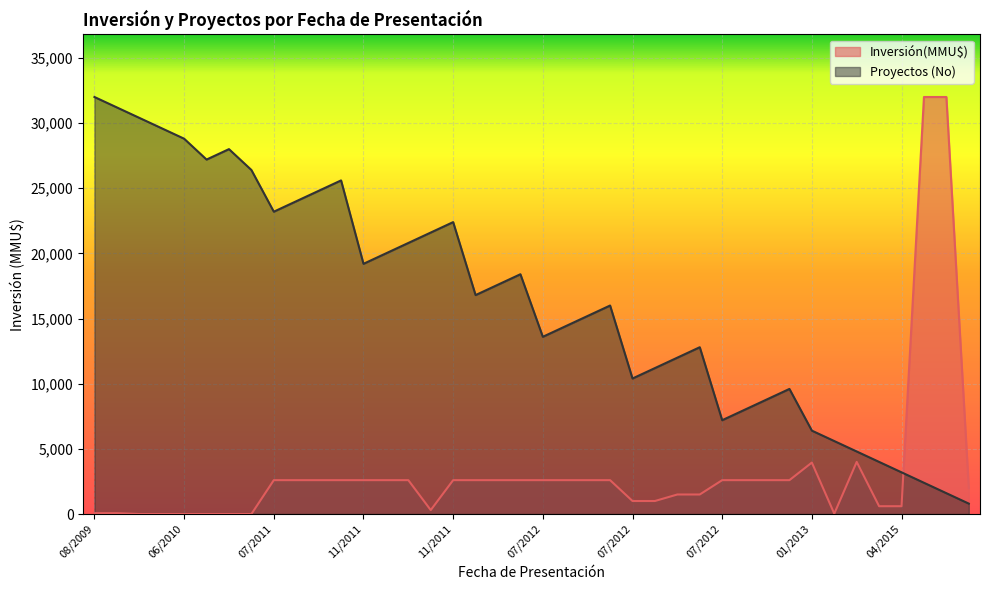

Is it true that the value at 23/07/2012 is 7718?

False